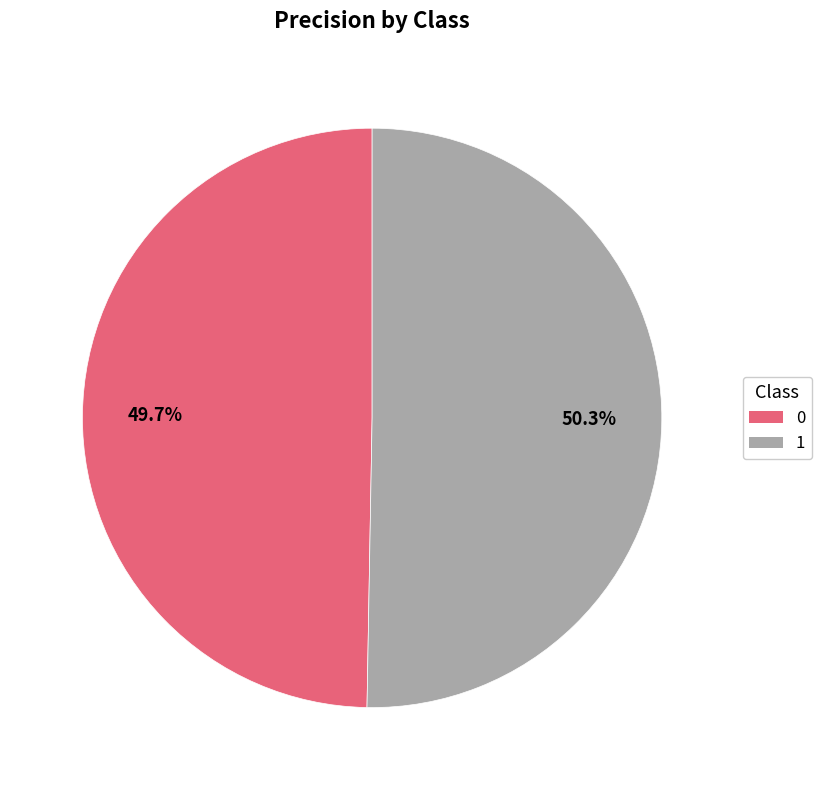

How many segments does this pie chart have?

2